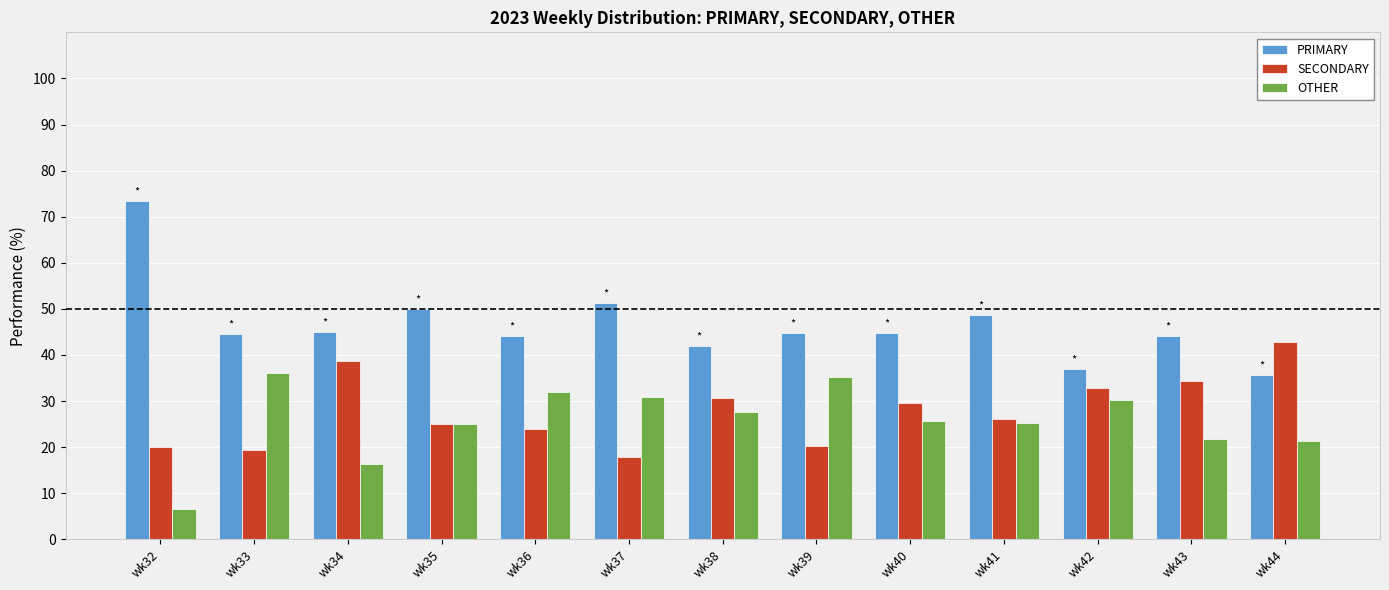

What is the spread (max minus min) of values at wk39?

24.5